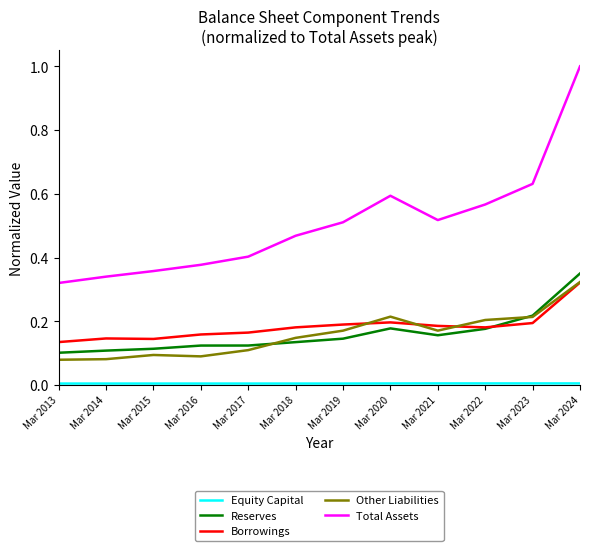

Which series has the largest total across all categories?

Total Assets